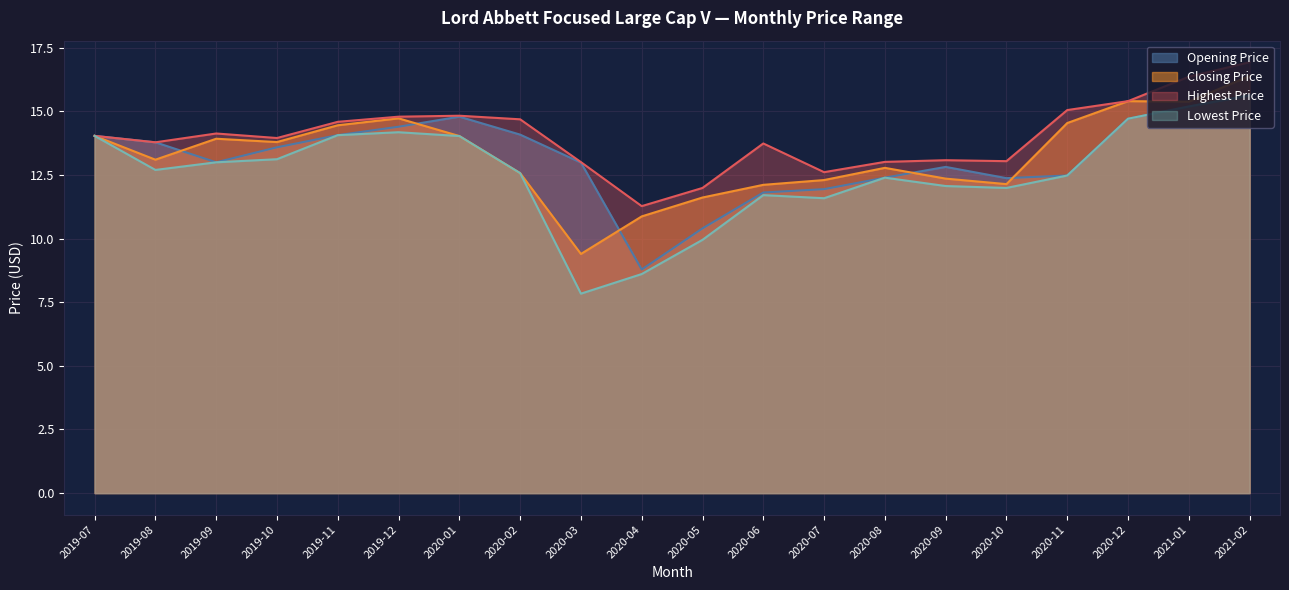

What is the lowest value of the Closing Price series?

9.4